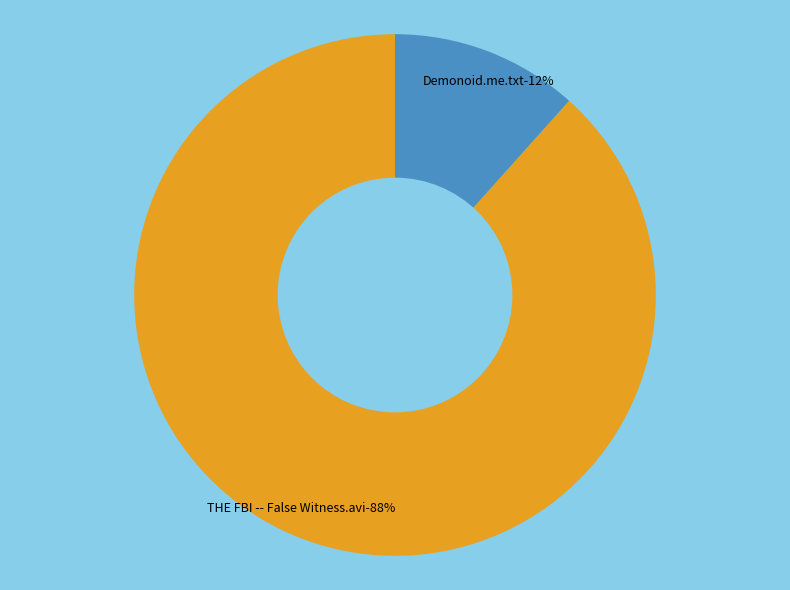

How many segments does this pie chart have?

2